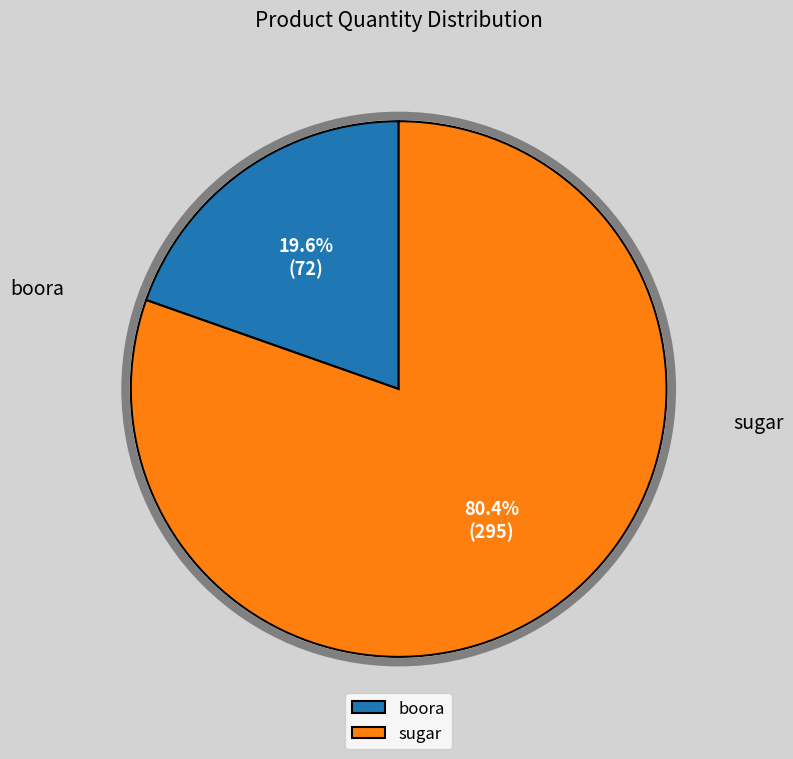

True or false: boora accounts for 30% of the total.

False